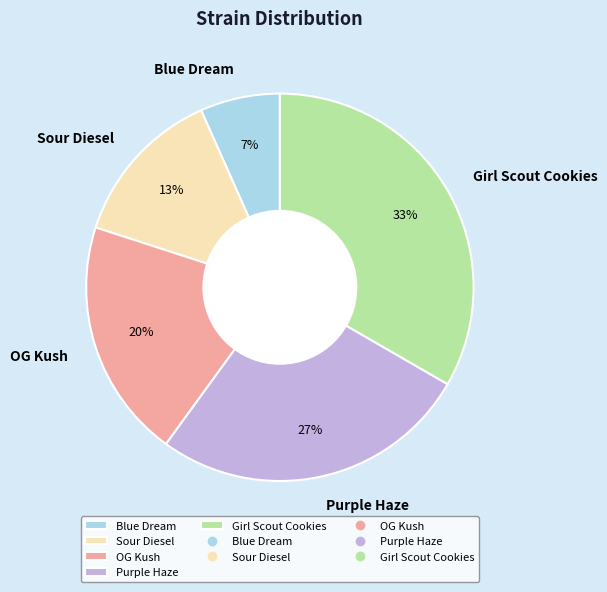

To the nearest percent, what is the combined percentage of Purple Haze and Girl Scout Cookies?

60%